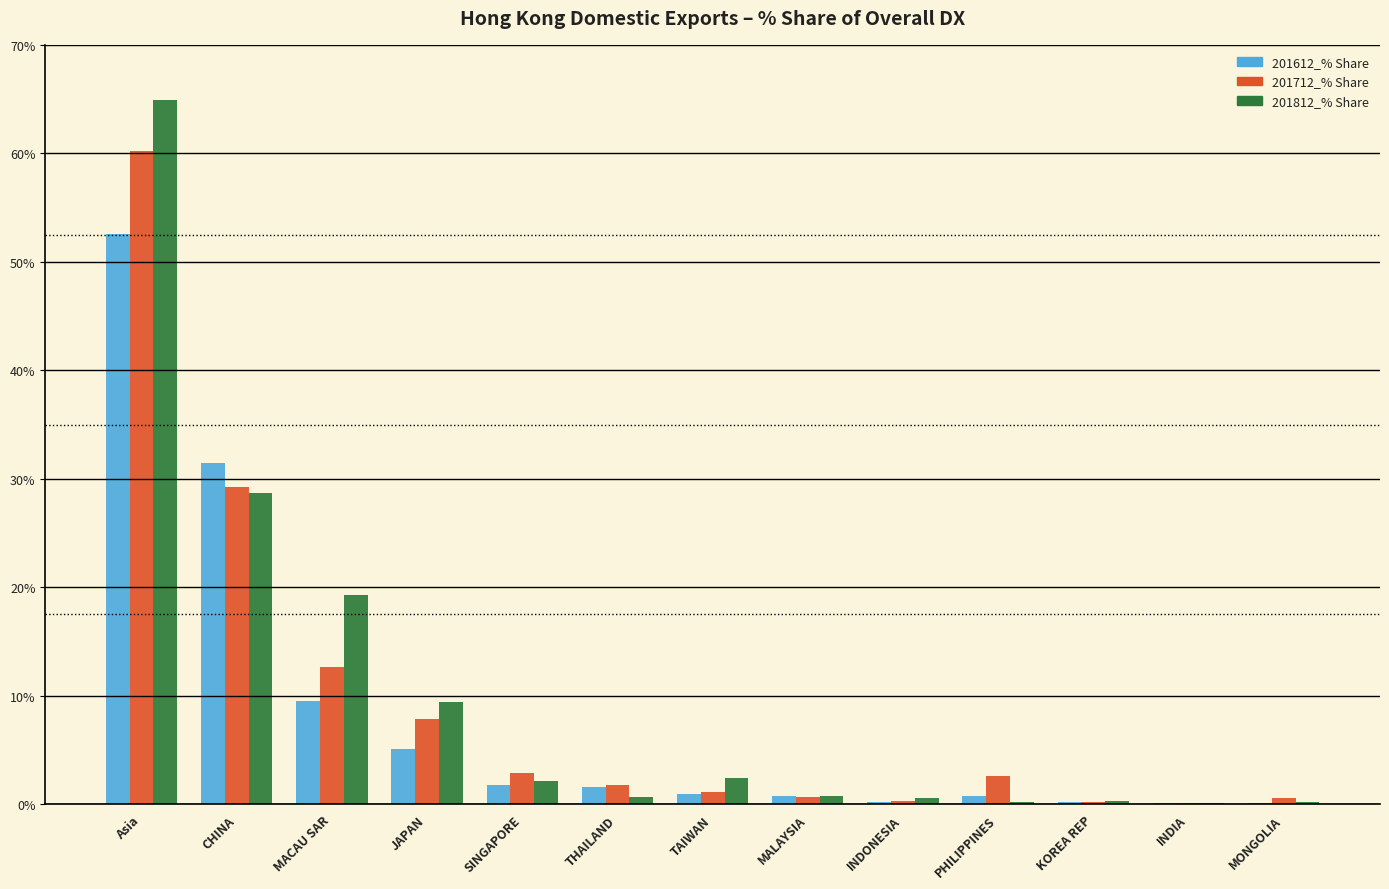

Where is 201712_% Share nearest to the value 30?

CHINA